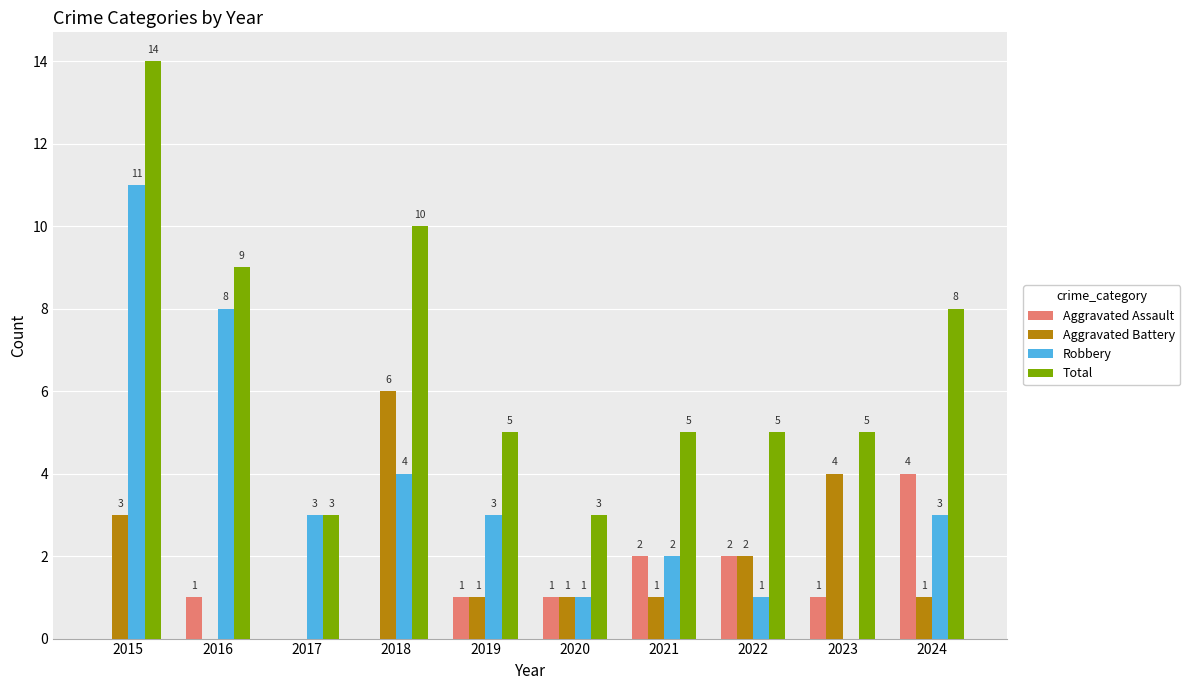

Between 2018 and 2020, which series saw the biggest shift?

Total